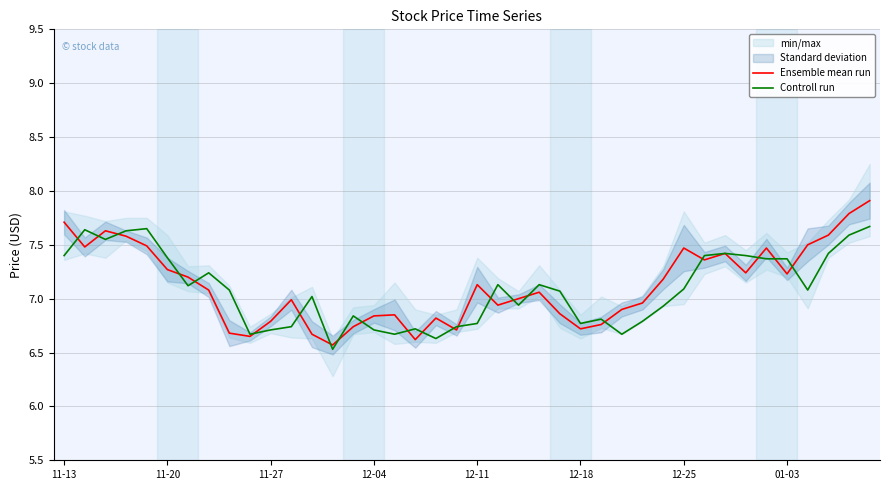

At 8, list the series in order from smallest to largest.

Ensemble mean run, Controll run